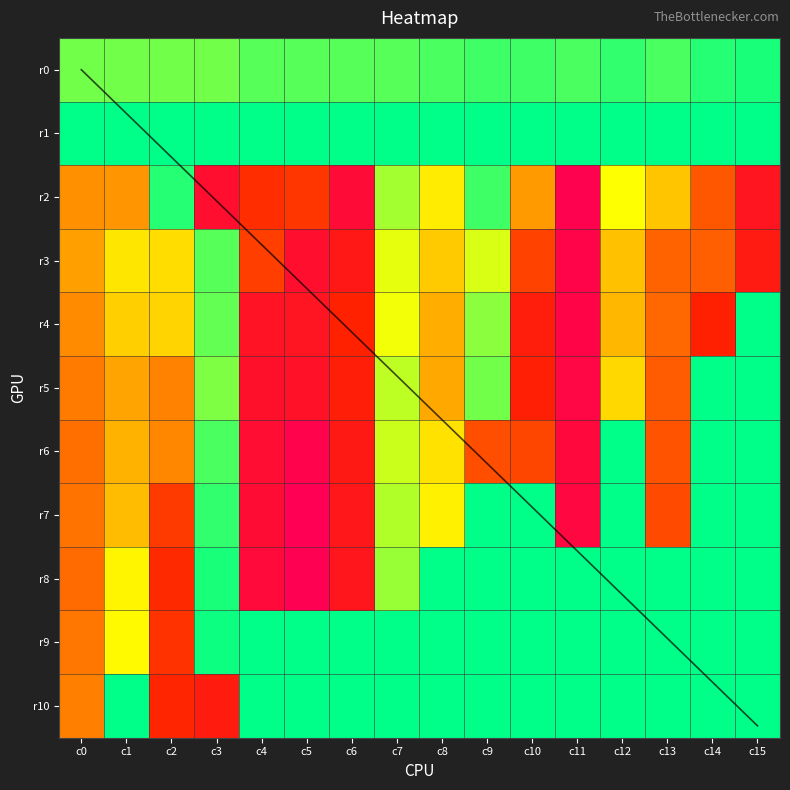

What is the maximum value for r10?

75